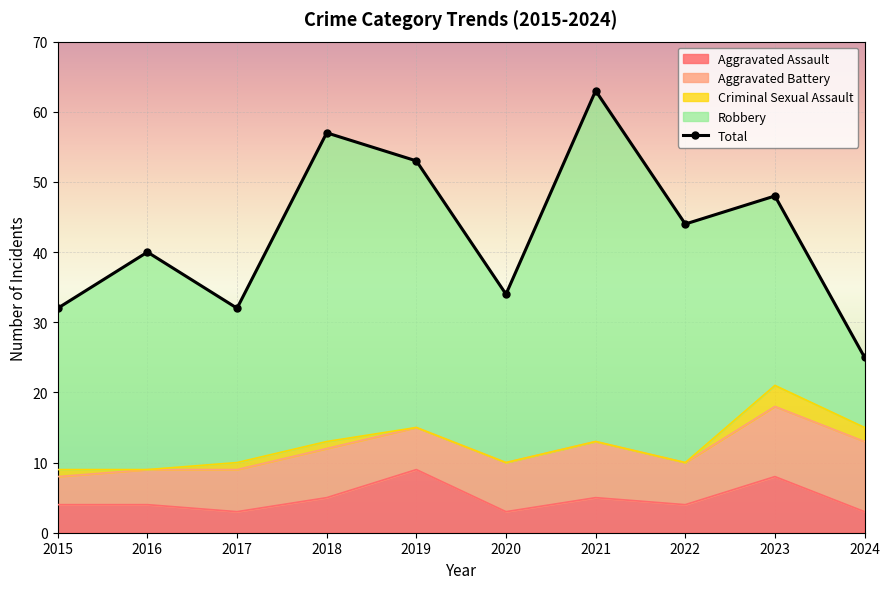

Reading right to left, list all the values displayed in this chart.

2024=25	2023=48	2022=44	2021=63	2020=34	2019=53	2018=57	2017=32	2016=40	2015=32